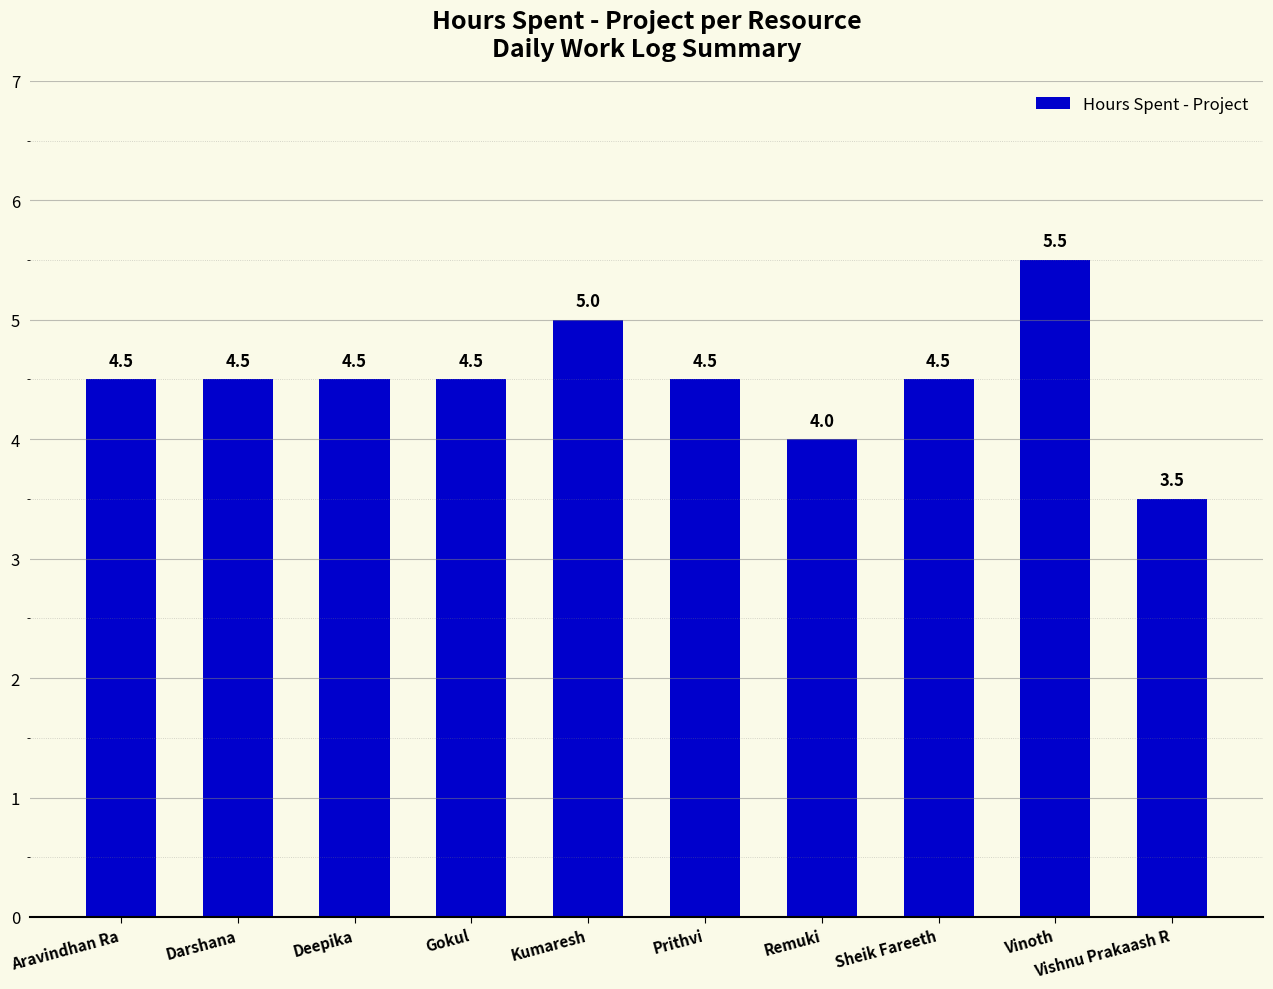

At which label is the value closest to 4?

Remuki